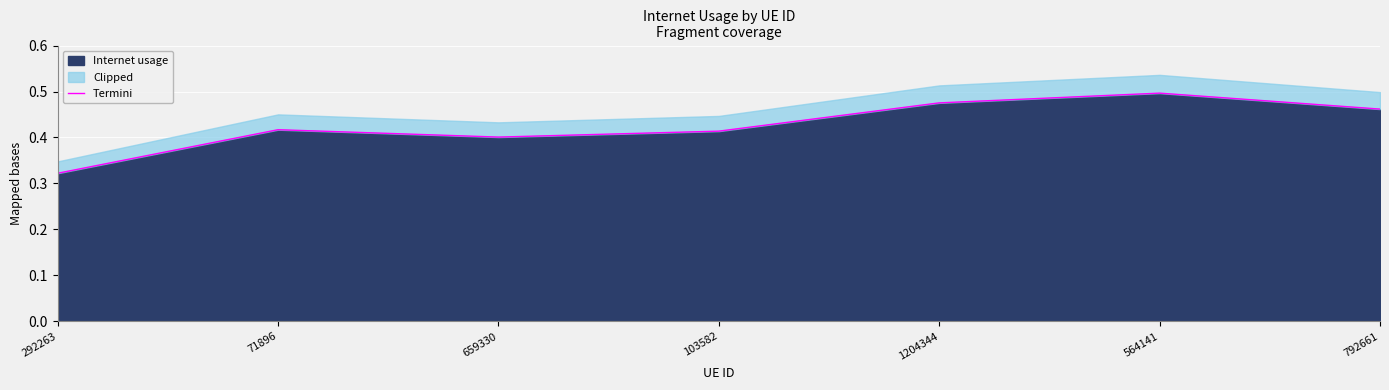

List the labels in order of value, largest first.

564141, 1204344, 792661, 71896, 103582, 659330, 292263